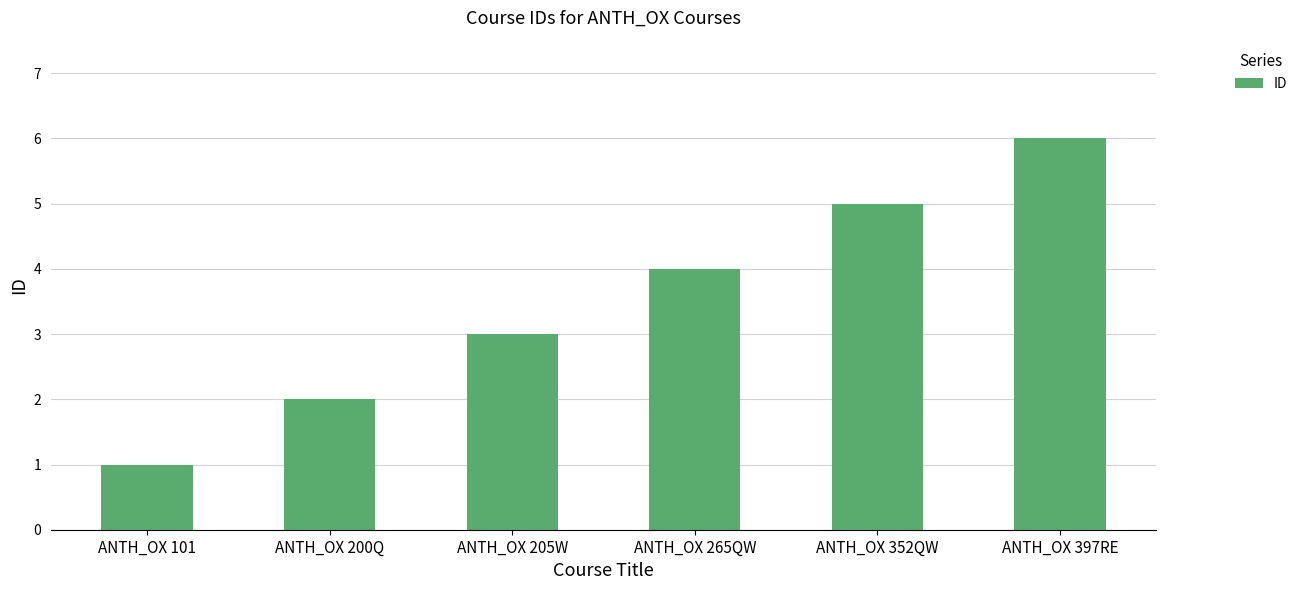

What is the value of the 4th bar from the left?

4